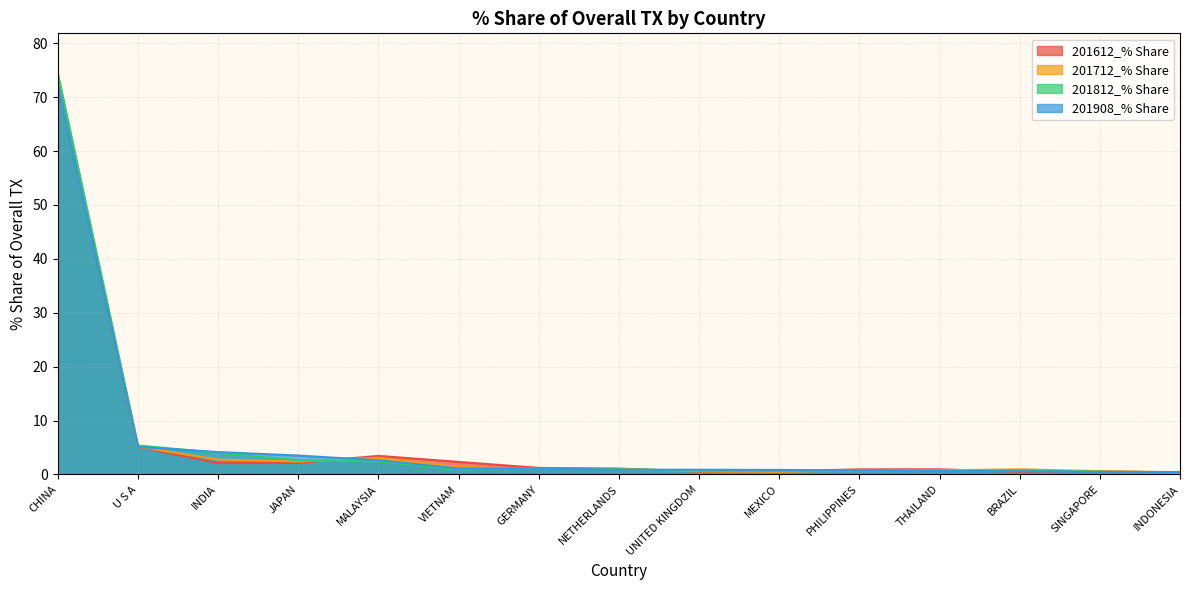

Reading left to right, extract all data points from this chart.

201612_% Share: CHINA=72.7	U S A=5.1	INDIA=2.1	JAPAN=2.1	MALAYSIA=3.4	VIETNAM=2.3	GERMANY=1.2	NETHERLANDS=1.1	UNITED KINGDOM=0.5	MEXICO=0.6	PHILIPPINES=0.9	THAILAND=1.0	BRAZIL=0.5	SINGAPORE=0.6	INDONESIA=0.4
201712_% Share: CHINA=74.2	U S A=5.2	INDIA=2.8	JAPAN=2.4	MALAYSIA=3.1	VIETNAM=1.4	GERMANY=1.1	NETHERLANDS=1.0	UNITED KINGDOM=0.6	MEXICO=0.5	PHILIPPINES=0.8	THAILAND=0.8	BRAZIL=0.9	SINGAPORE=0.6	INDONESIA=0.4
201812_% Share: CHINA=74.4	U S A=5.4	INDIA=4.0	JAPAN=2.6	MALAYSIA=2.4	VIETNAM=0.9	GERMANY=1.0	NETHERLANDS=0.9	UNITED KINGDOM=0.7	MEXICO=0.6	PHILIPPINES=0.7	THAILAND=0.7	BRAZIL=0.8	SINGAPORE=0.5	INDONESIA=0.2
201908_% Share: CHINA=72.4	U S A=5.1	INDIA=4.2	JAPAN=3.5	MALAYSIA=2.6	VIETNAM=1.1	GERMANY=1.1	NETHERLANDS=0.9	UNITED KINGDOM=0.9	MEXICO=0.8	PHILIPPINES=0.8	THAILAND=0.6	BRAZIL=0.6	SINGAPORE=0.5	INDONESIA=0.5